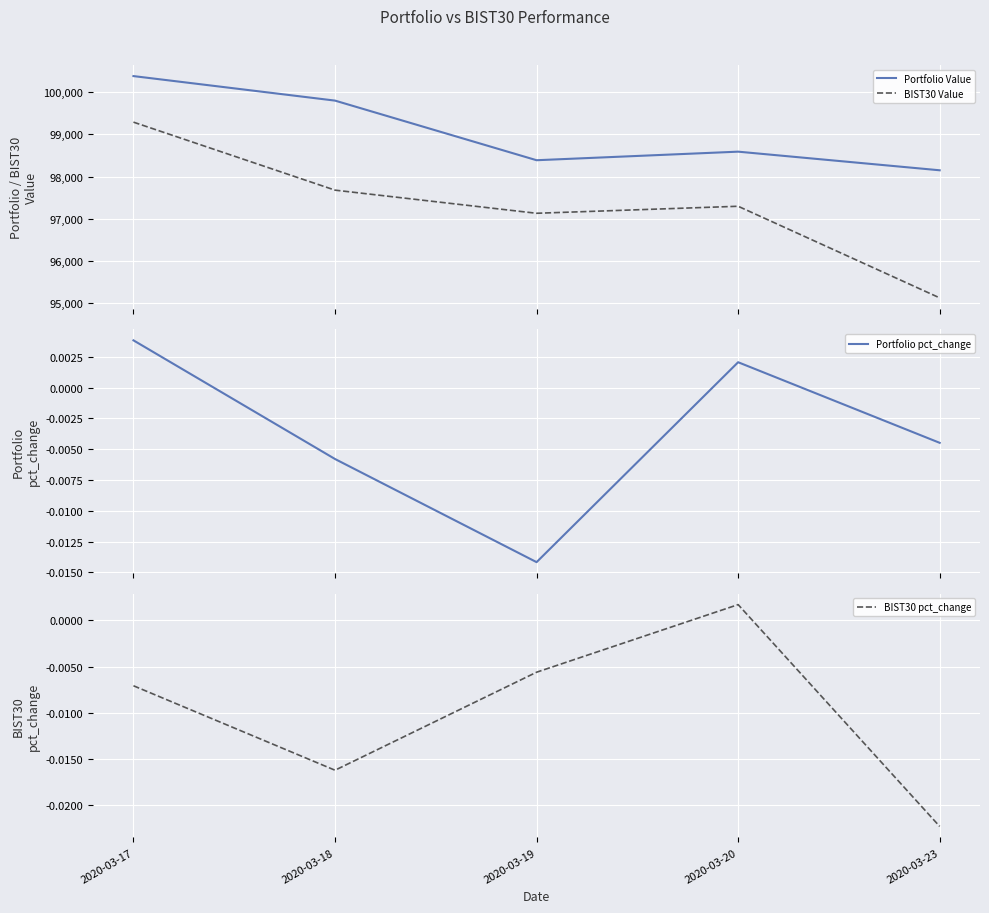

Which series has the largest total across all categories?

Portfolio Value